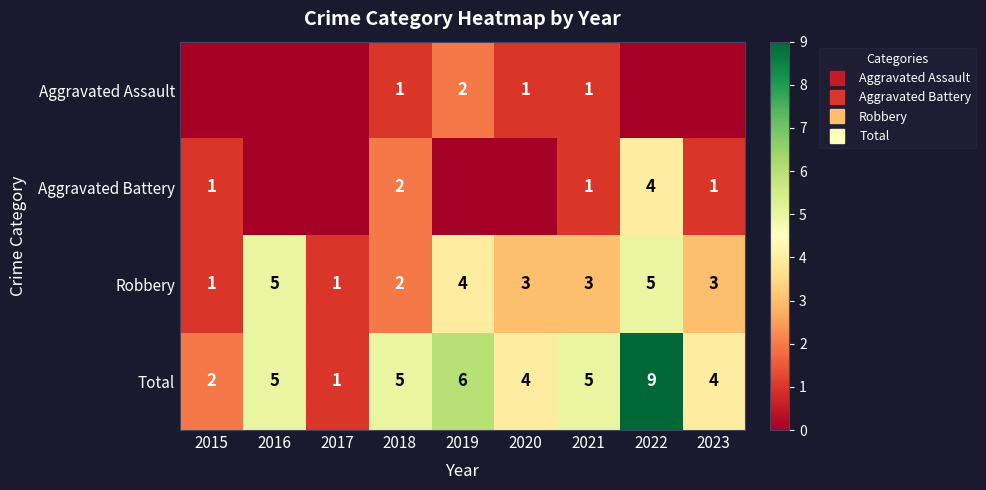

Is the value of Aggravated Battery at 2018 greater than the value of Robbery at 2021?

No